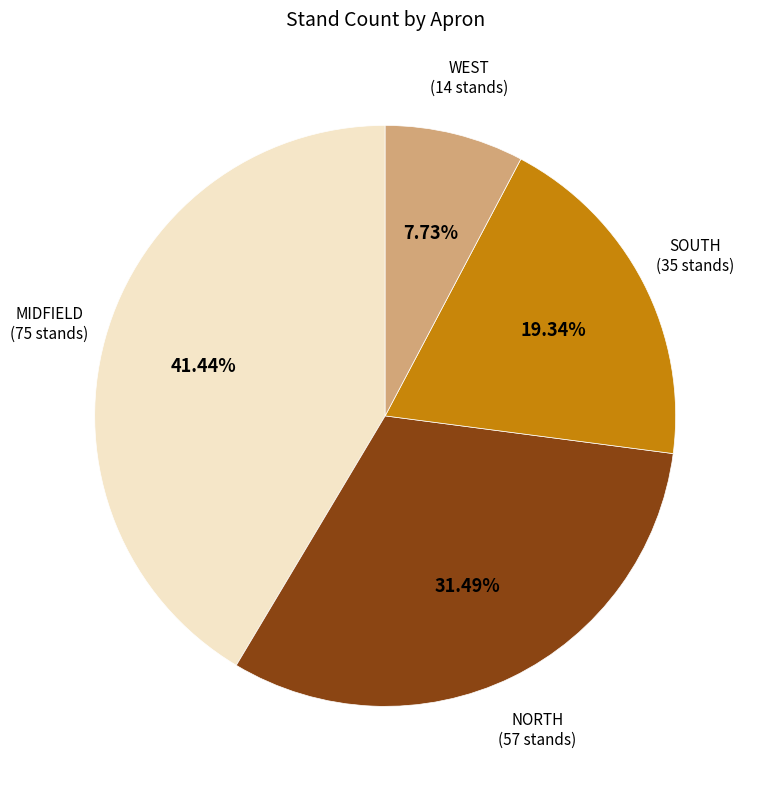

Is there a majority slice in this chart?

No